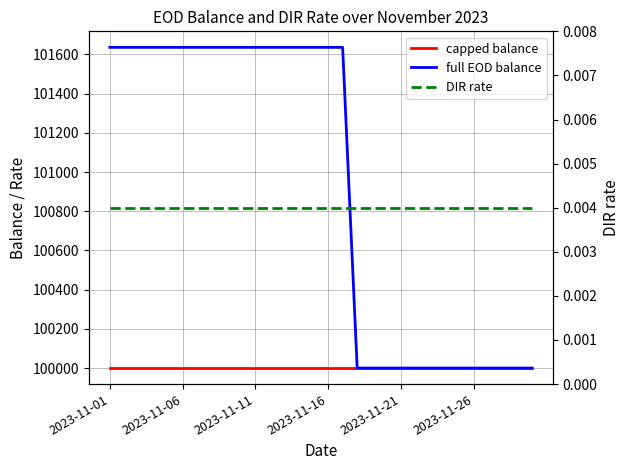

How many distinct data groups are displayed?

3